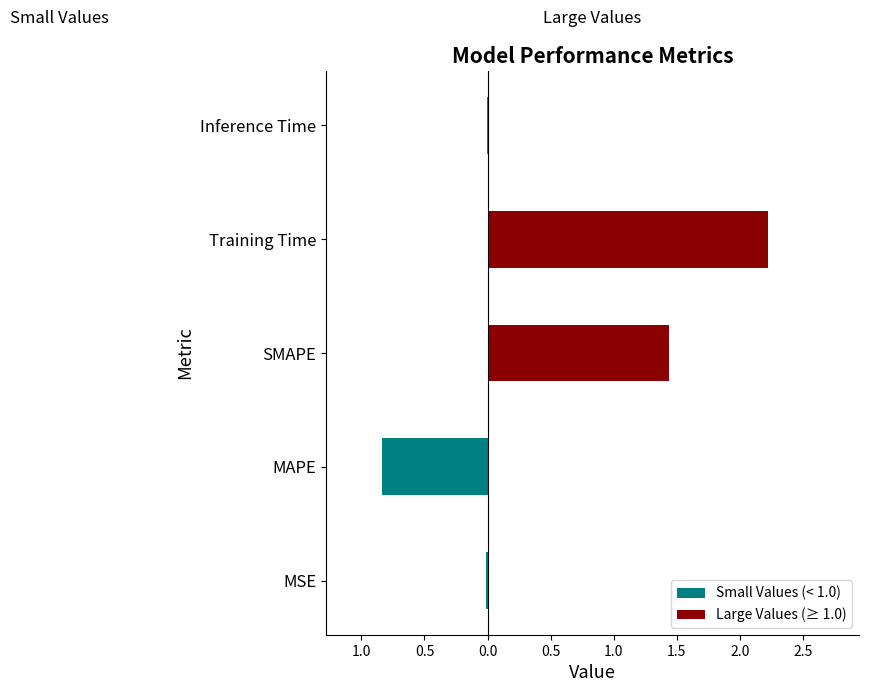

Which has a higher value, MSE or Inference Time?

Inference Time